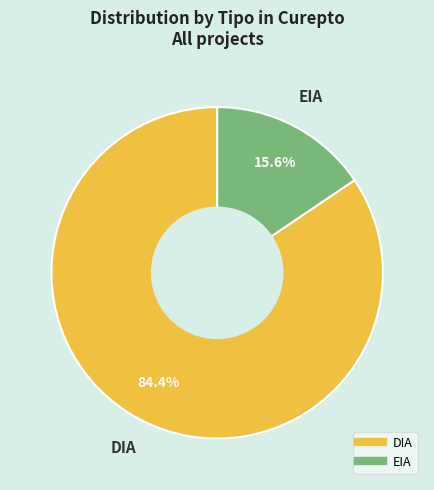

To the nearest percent, what portion does DIA represent?

84%